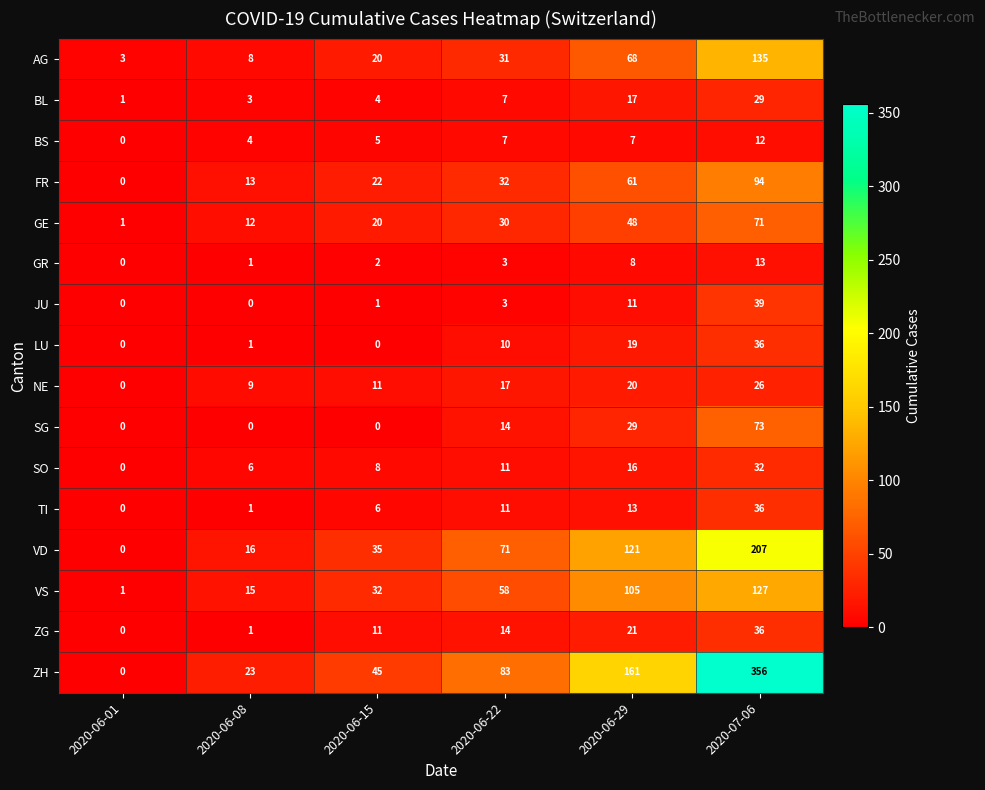

What is the maximum value for BS?

12